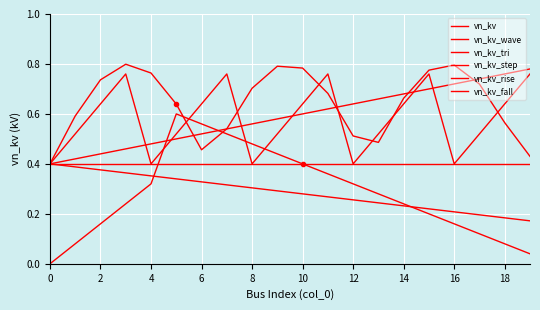

Does the chart have visible grid lines?

Yes